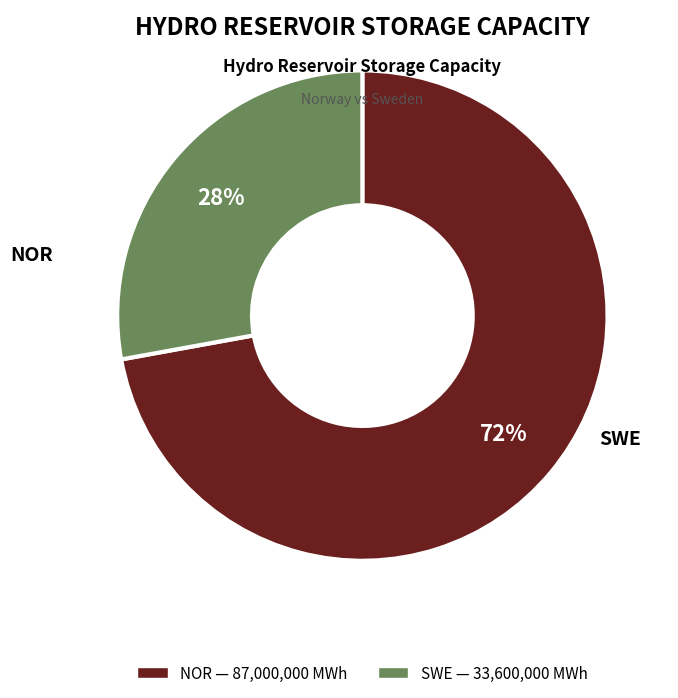

Which has a higher value, SWE or NOR?

NOR